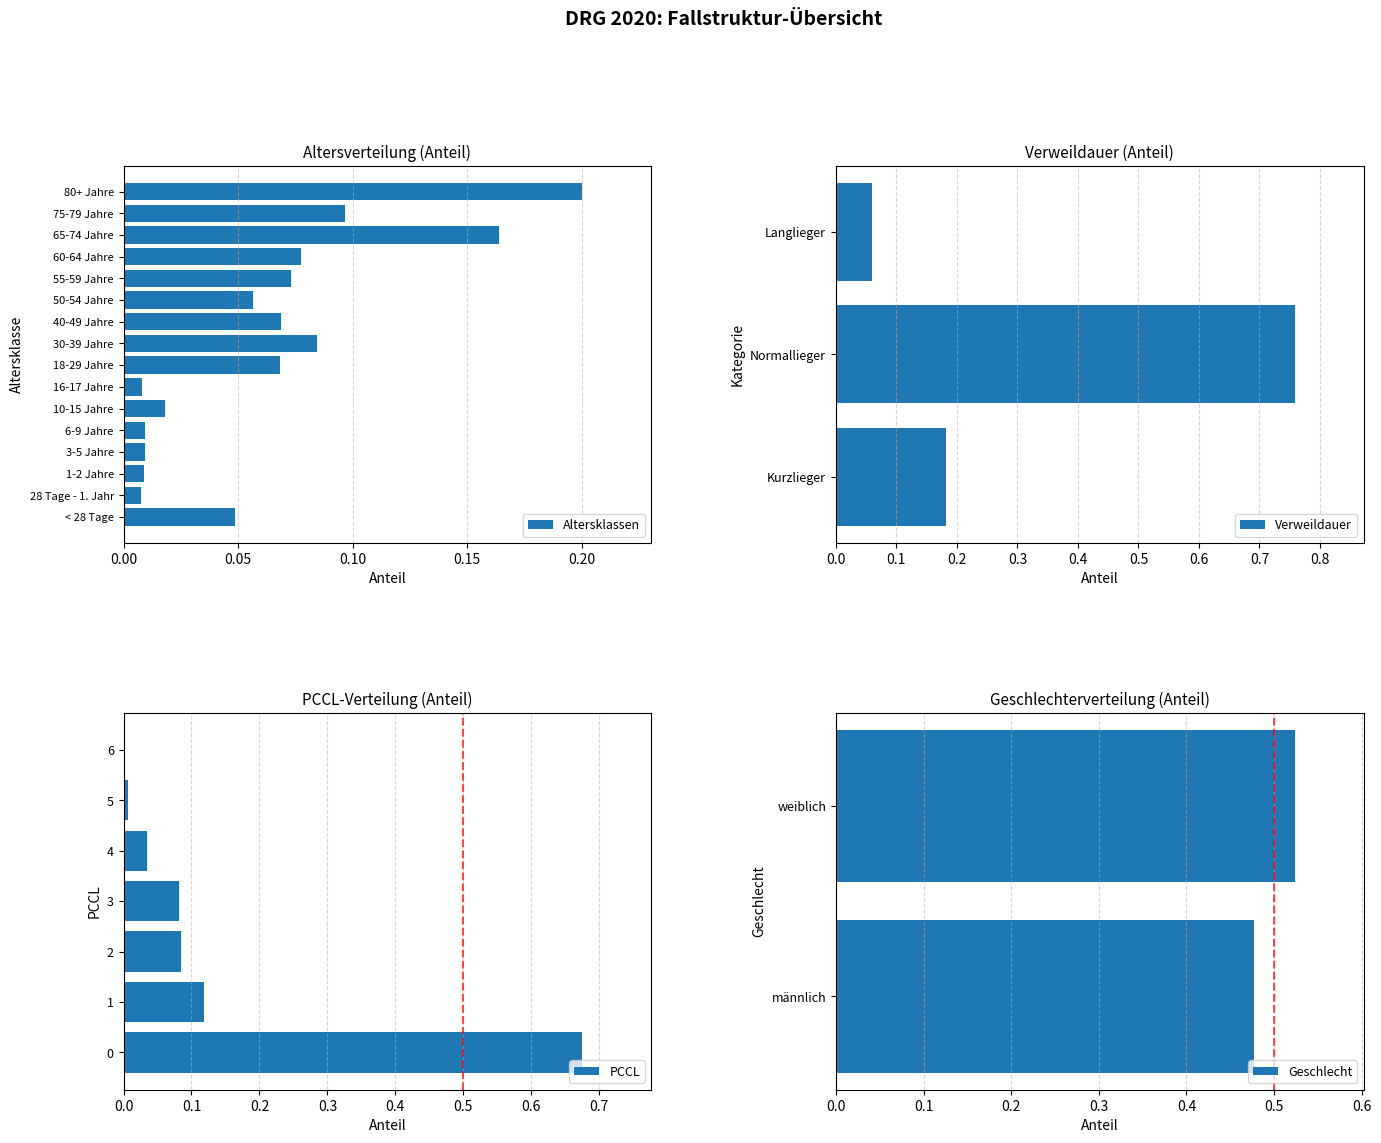

What is the sum of all Altersklassen values?

1.0